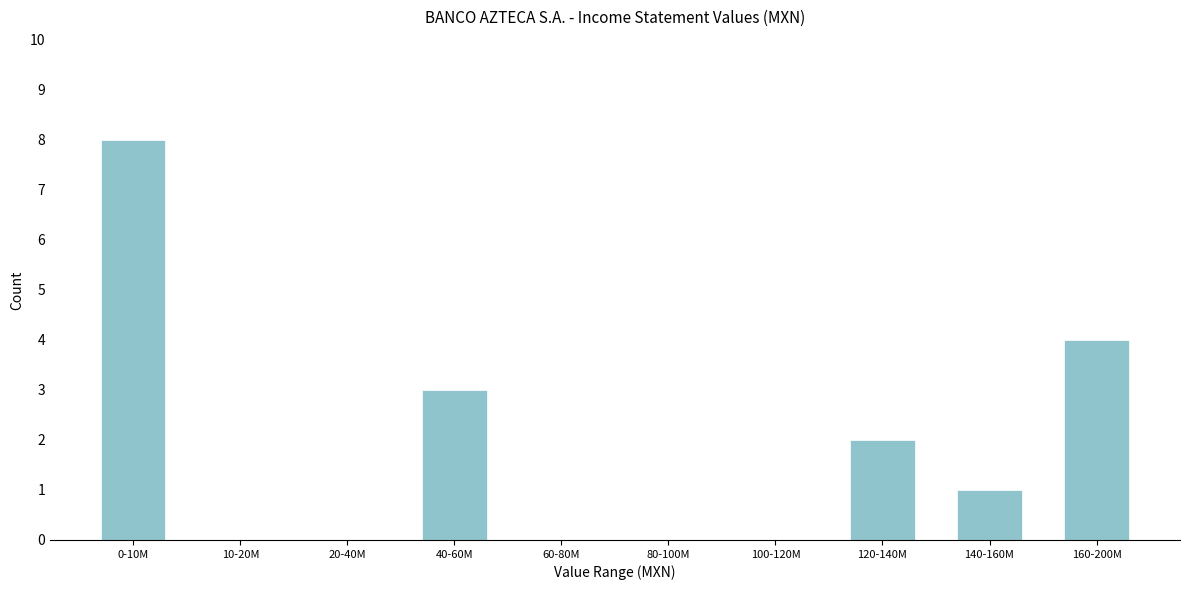

Reading left to right, extract all data points from this chart.

0-10M=8	10-20M=0	20-40M=0	40-60M=3	60-80M=0	80-100M=0	100-120M=0	120-140M=2	140-160M=1	160-200M=4